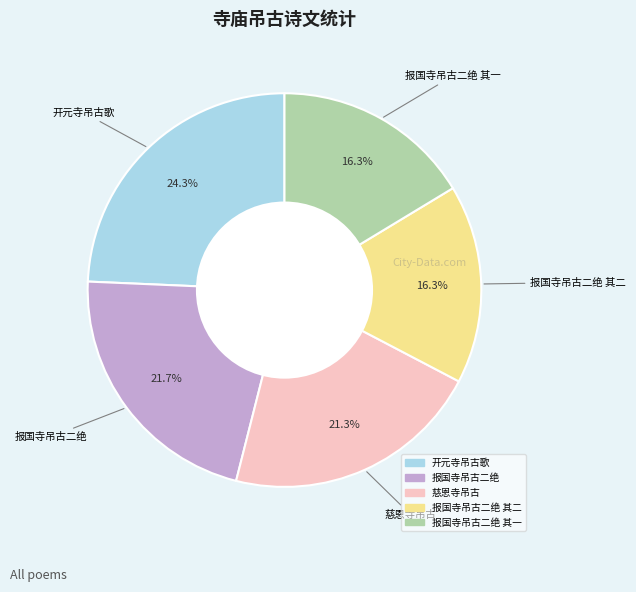

Is there any slice that represents more than half of the pie?

No